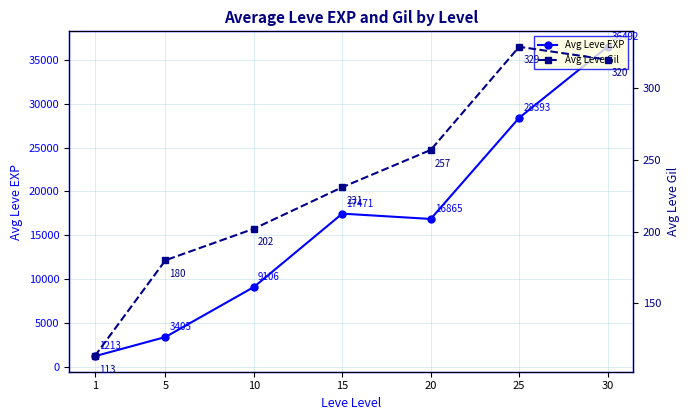

Reading left to right, what are all the values shown in this chart?

Avg Leve EXP: 1=1213	5=3405	10=9106	15=17471	20=16865	25=28393	30=36492
Avg Leve Gil: 1=113	5=180	10=202	15=231	20=257	25=329	30=320